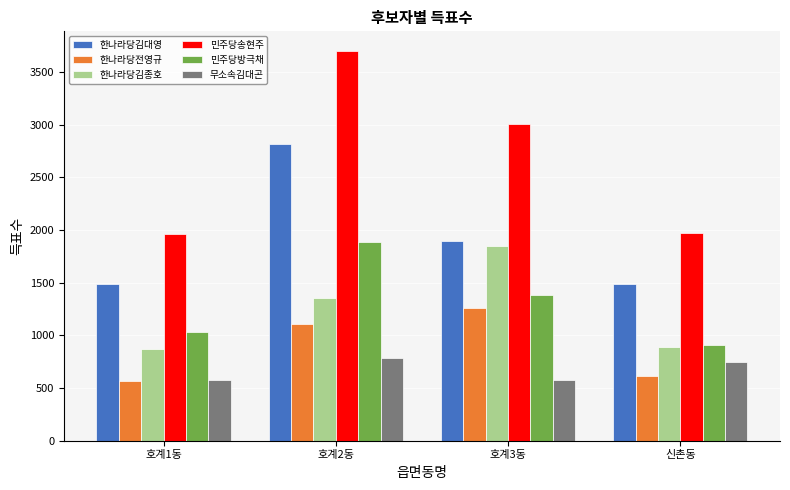

Is it true that 민주당방극채 equals 1611 at 신촌동?

False